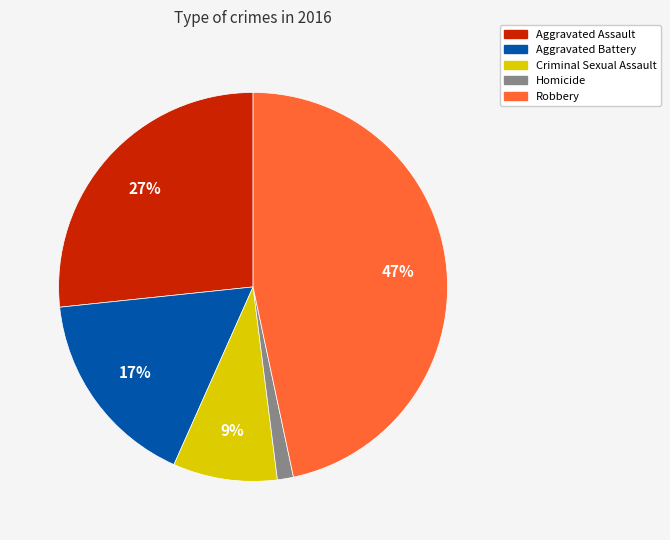

True or false: Criminal Sexual Assault accounts for 1% of the total.

False